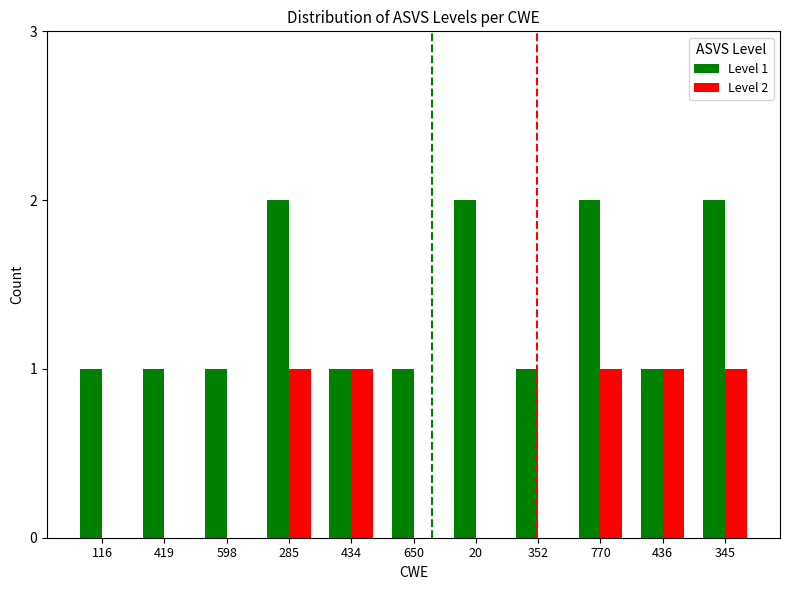

Which series has the largest total across all categories?

Level 1